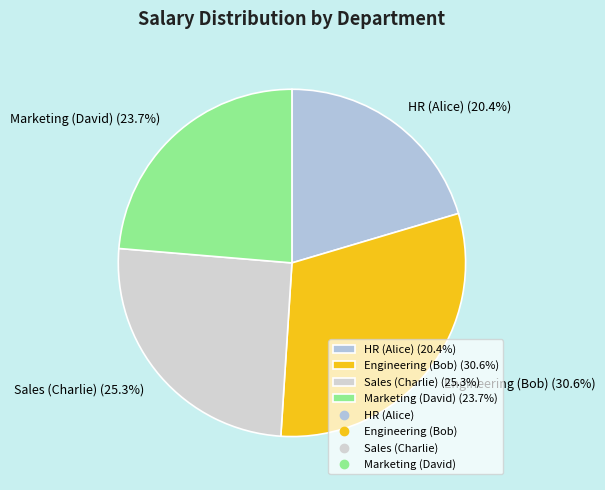

Count the number of slices in the pie.

4